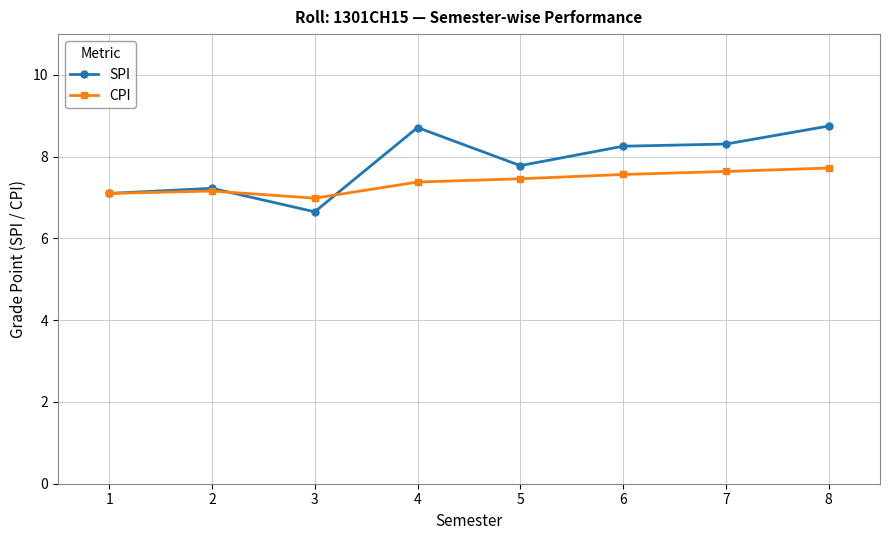

What is the difference between the maximum and minimum values in the SPI series?

2.1